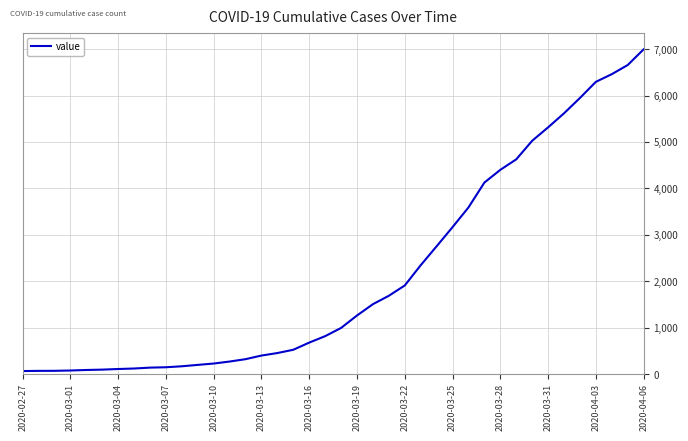

How many lines are shown in the chart?

1